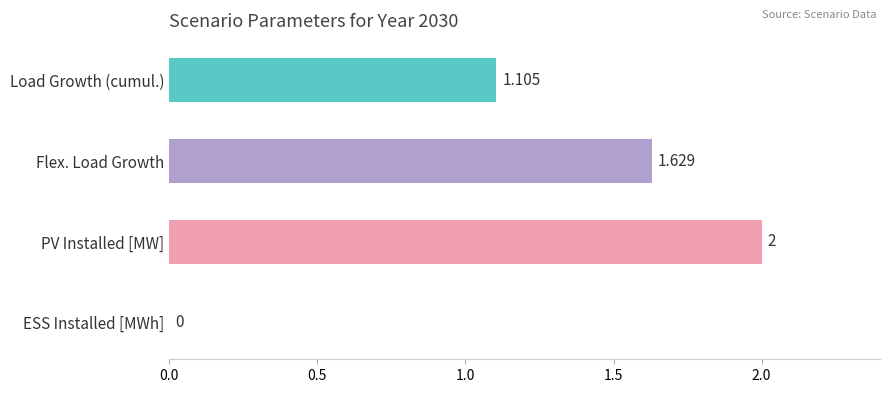

Count the number of values greater than 1.

3